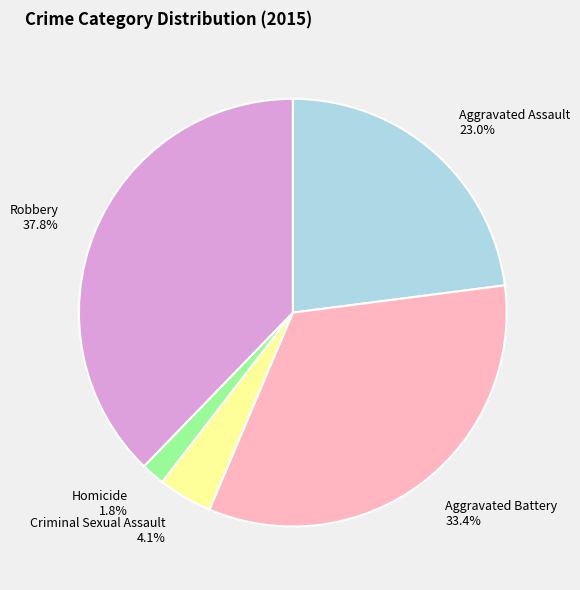

Does any single category account for the majority?

No